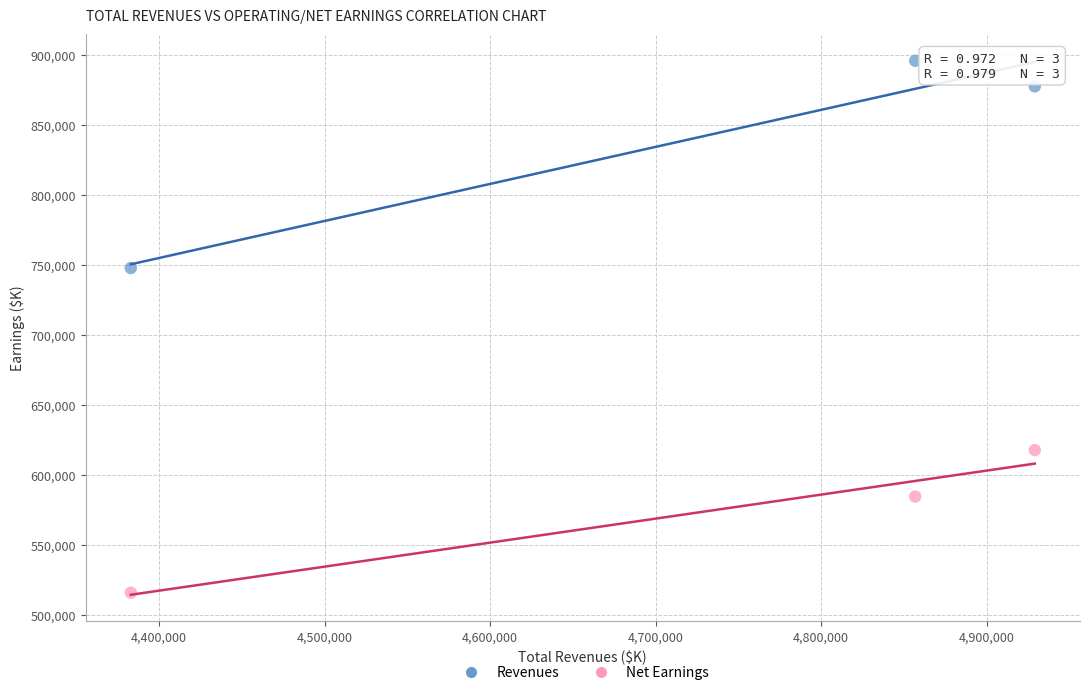

Which series reaches the maximum Y coordinate?

Revenues